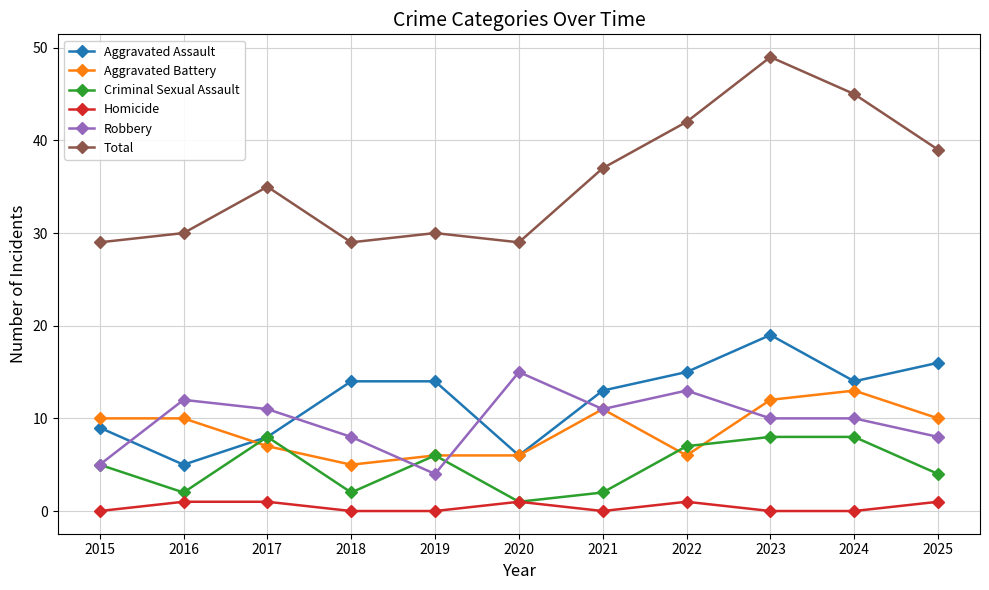

True or false: Homicide and Aggravated Assault cross at least once.

False